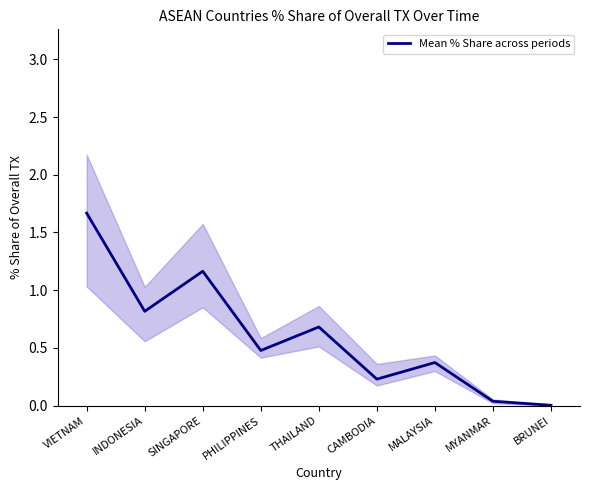

Approximately how many times larger is the value at PHILIPPINES compared to VIETNAM?

0.3